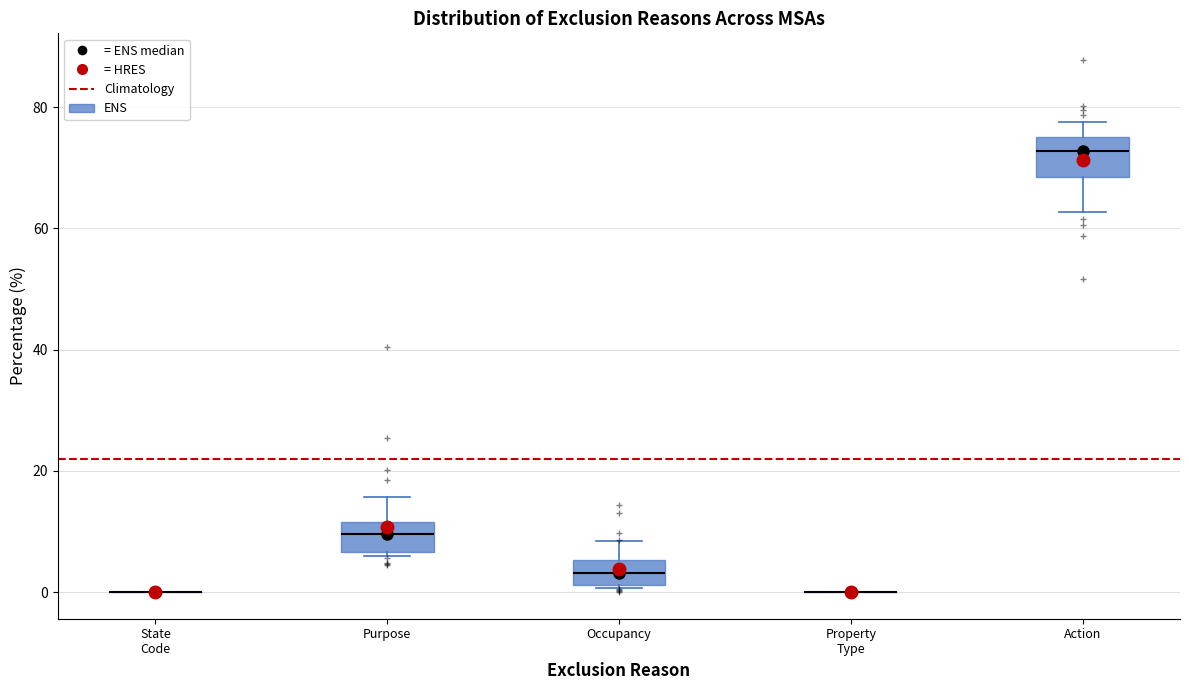

Reading left to right, transcribe this box plot: for each box, give where its median line is, the range the box spans, and where its two whiskers end, as read against the y-axis. The values are not printed on the chart, so give them approximately, as read against the axis.

State Code: box collapsed to a line at 0, whiskers 0 to 0
Purpose: median 10, box 6 to 12, whiskers 6 (just below the box's lower edge) to 16
Occupancy: median 4, box 2 to 6, whiskers 0 to 8
Property Type: box collapsed to a line at 0, whiskers 0 to 0
Action: median 72, box 68 to 76, whiskers 62 to 78